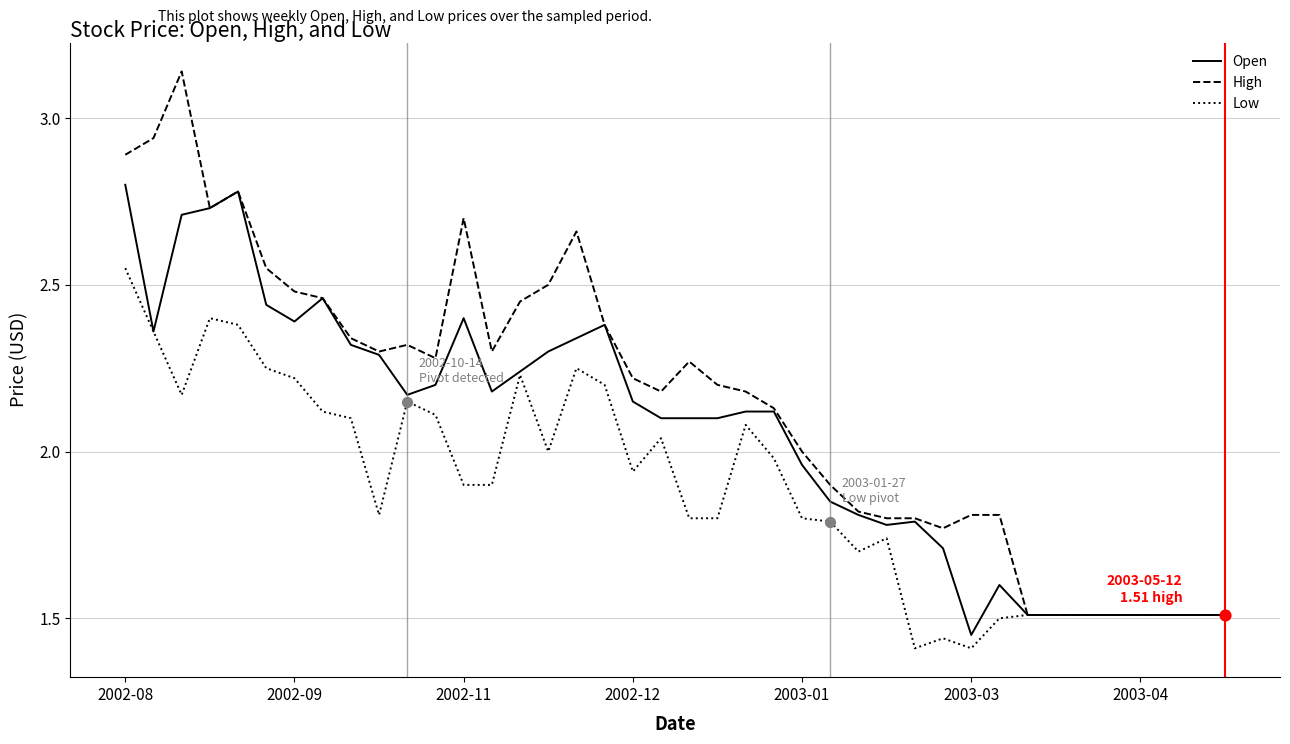

Which series has the largest range (max minus min)?

High